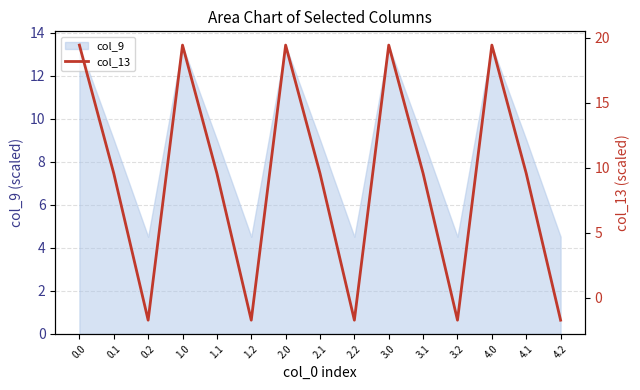

How many data points are less than 9?

5